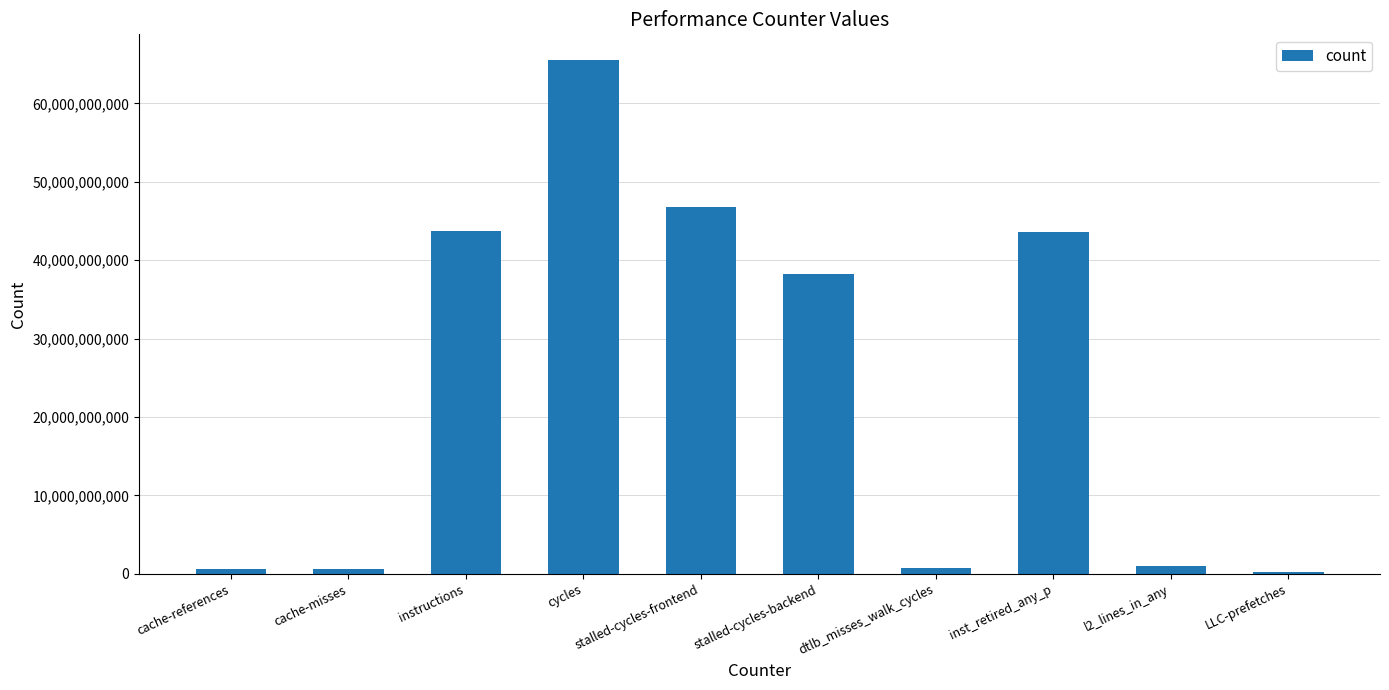

What is the sum of the values at stalled-cycles-frontend and cache-misses?

47403191240